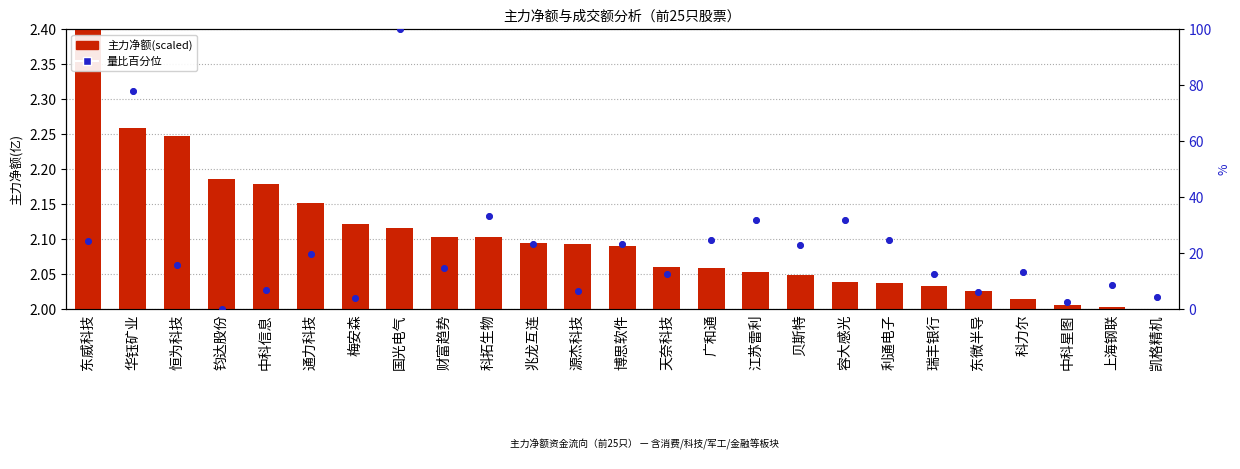

Which series has the largest Y range (max minus min)?

量比%